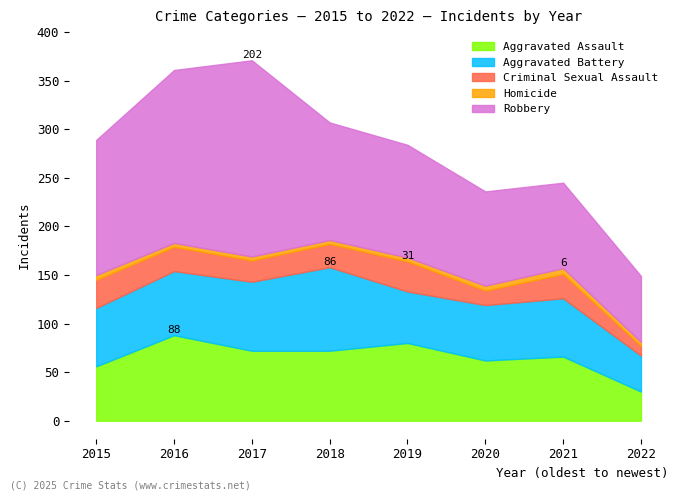

How many Homicide values are between 4 and 5?

7